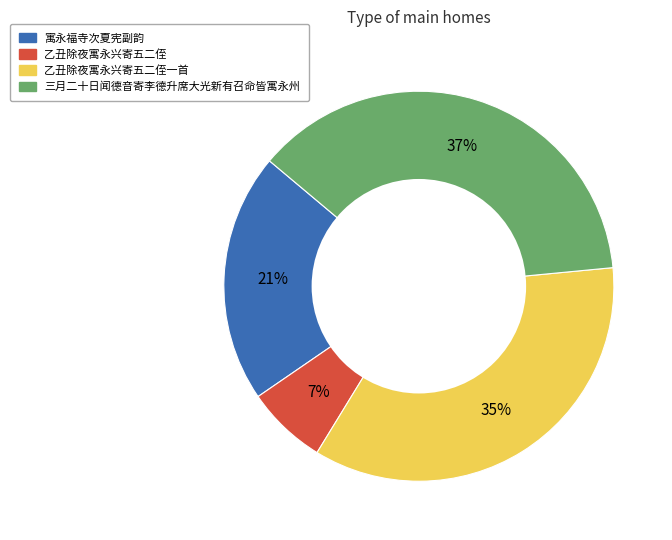

Is there a majority slice in this chart?

No